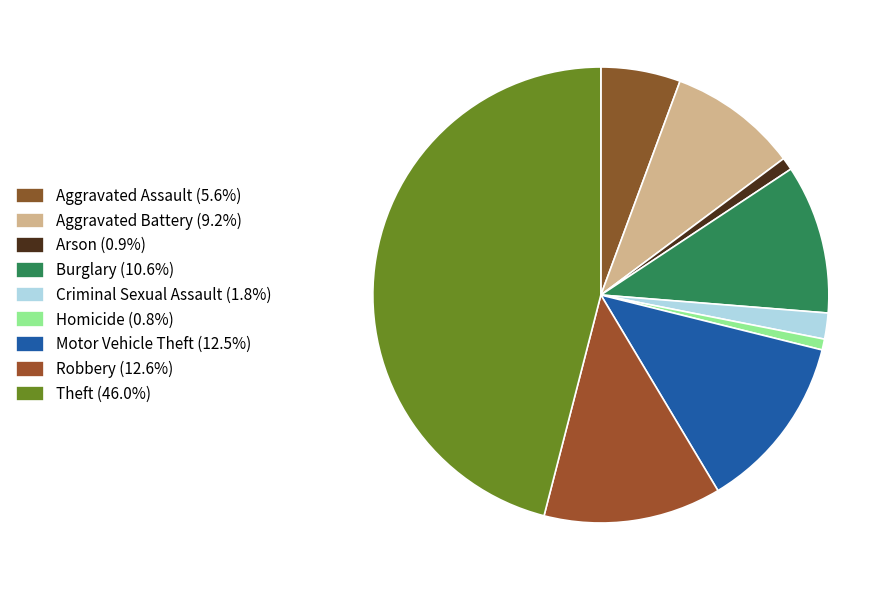

True or false: Burglary accounts for 1% of the total.

False